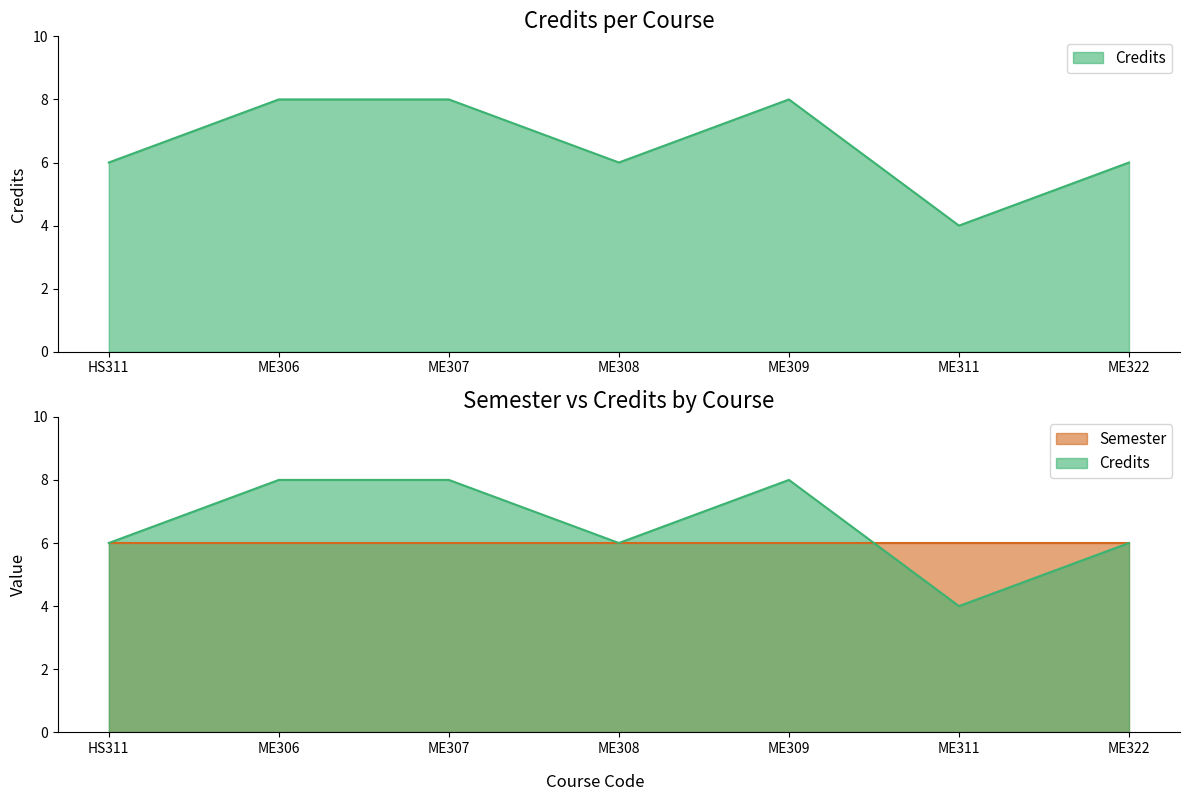

Reading right to left, extract all data points from this chart.

6	4	8	6	8	8	6